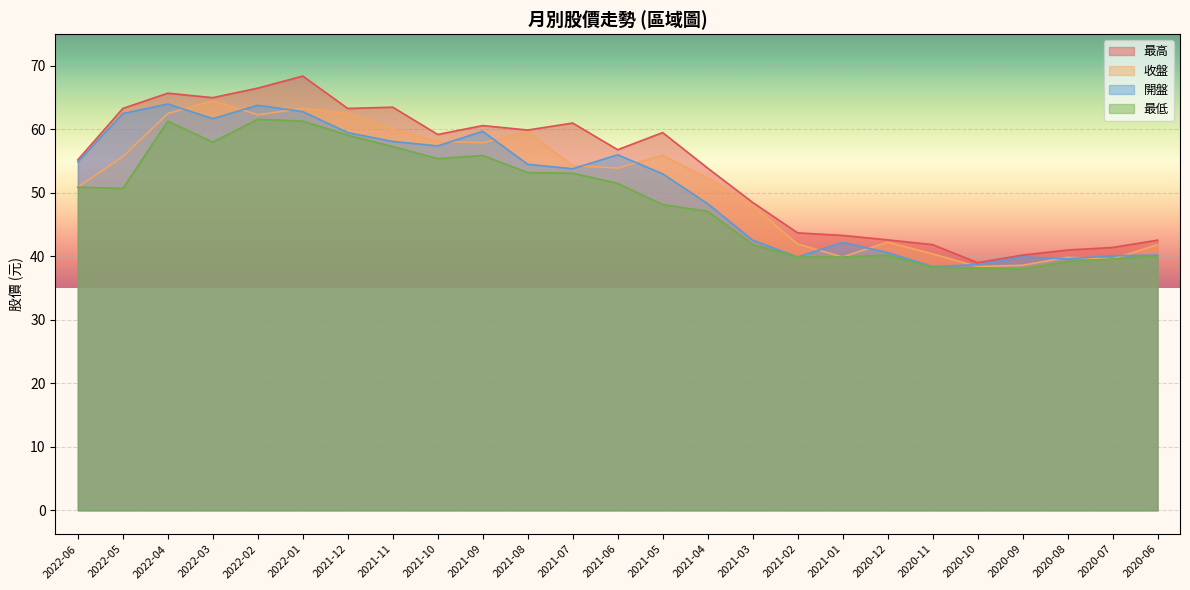

What value does the 收盤 series have at 2022-06?

50.9